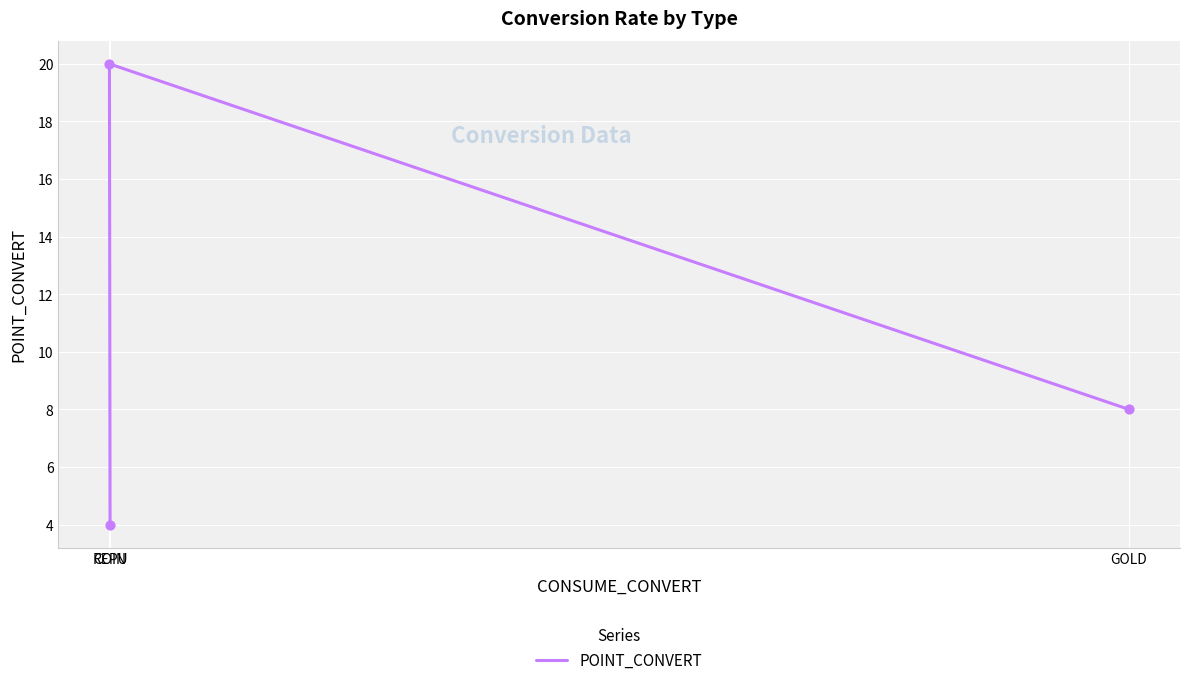

Which has a higher value, COIN or REPU?

COIN